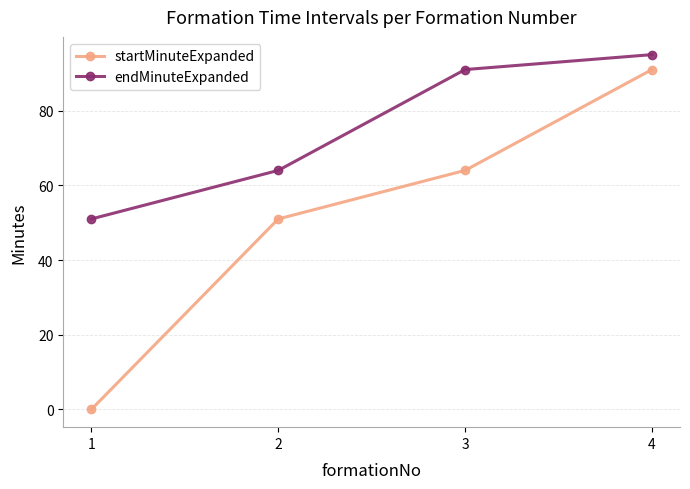

Is it true that startMinuteExpanded equals 91 at 4?

True